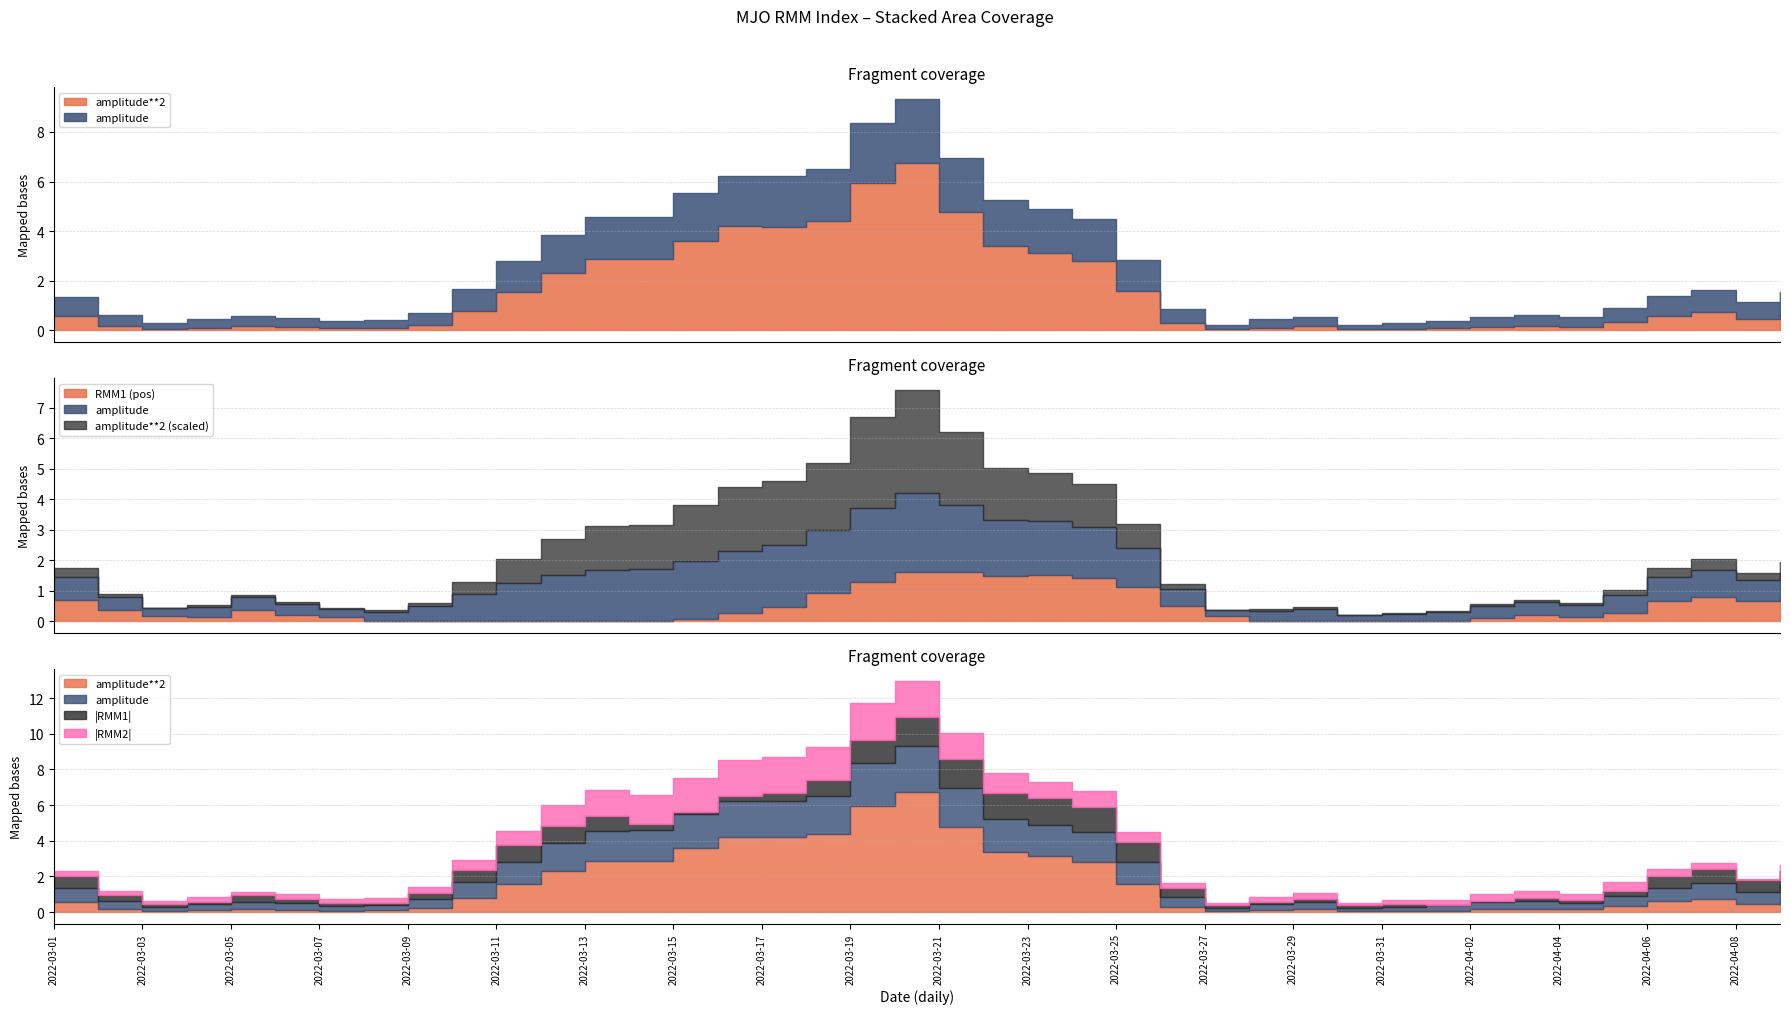

Does the chart display data point markers on the line(s)?

No